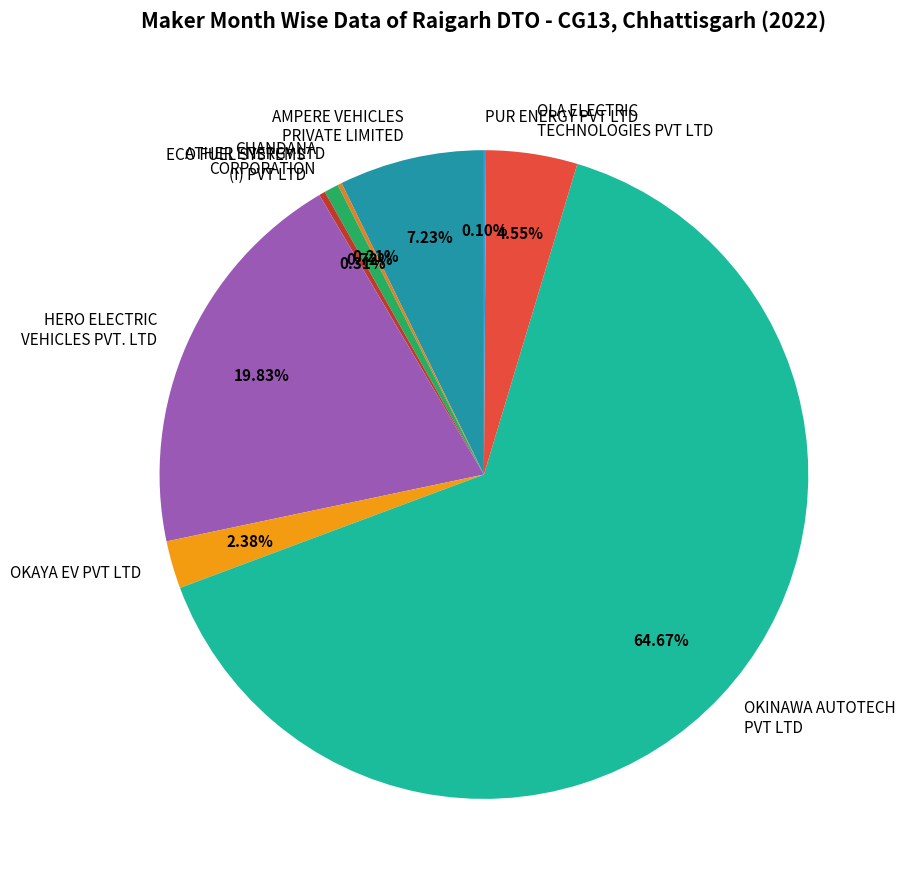

Between HERO ELECTRIC VEHICLES PVT. LTD and OKAYA EV PVT LTD, which is larger?

HERO ELECTRIC VEHICLES PVT. LTD